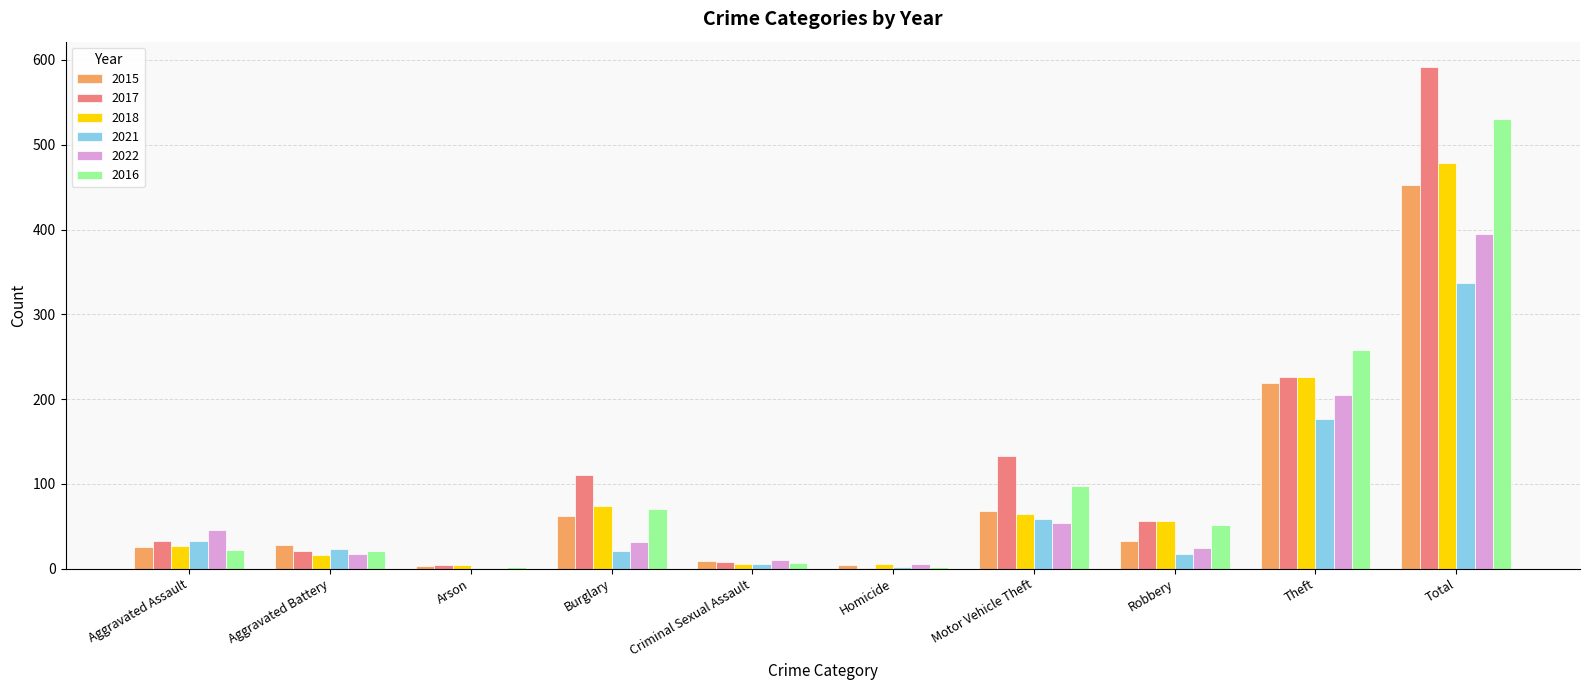

Is it true that 2015 equals 26 at Aggravated Assault?

True